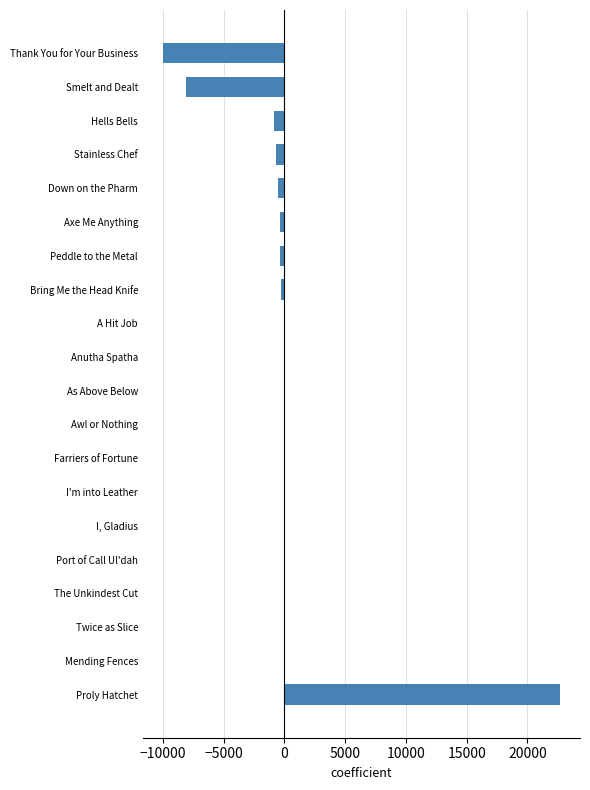

Which label corresponds to the largest value in the chart?

Proly Hatchet